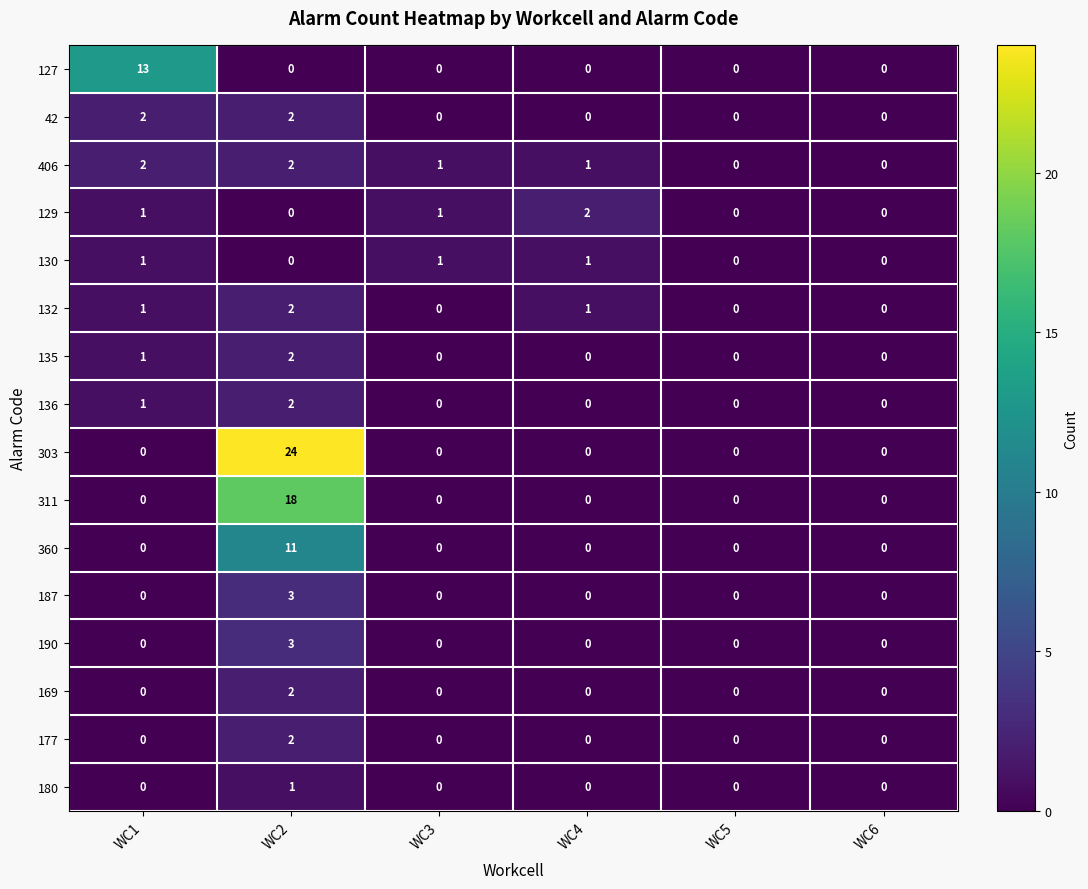

At which category is the sum across all series the highest?

WC2